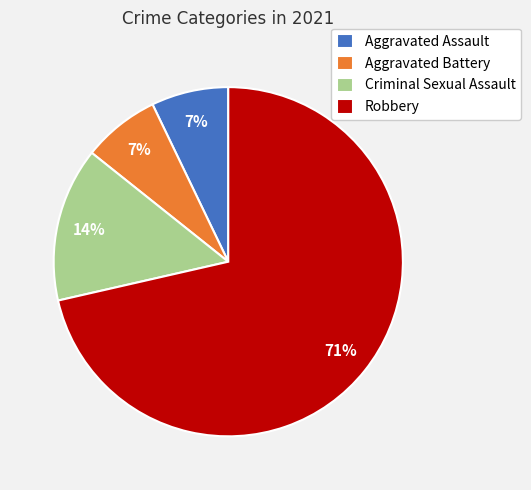

Is there a majority slice in this chart?

Yes